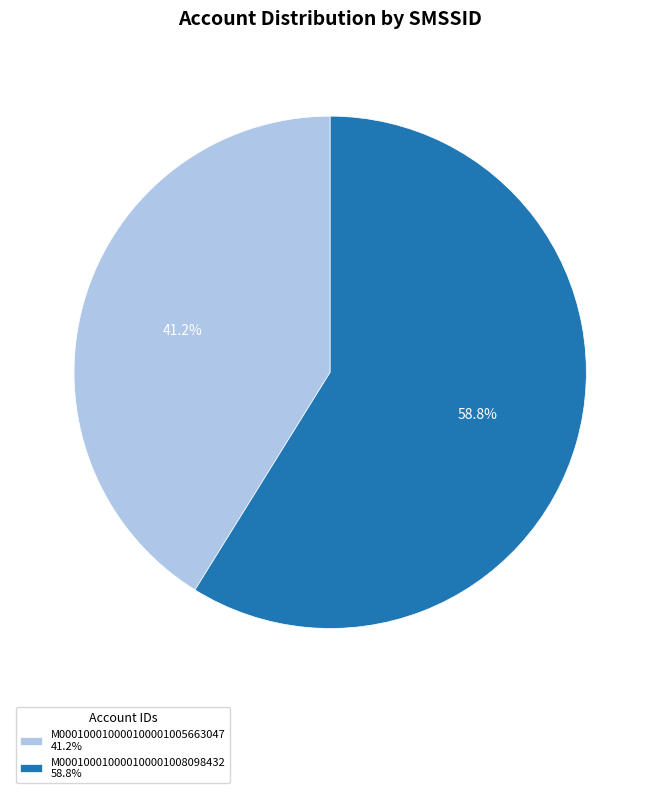

To the nearest percent, what portion does M000100010000100001005663047 represent?

41%